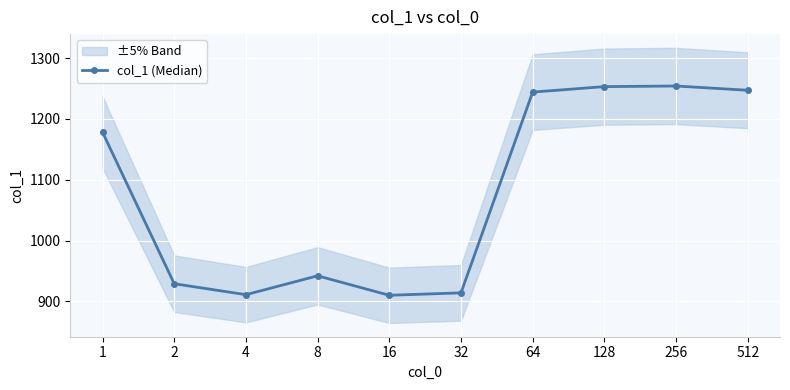

Count the number of data series in this chart.

1